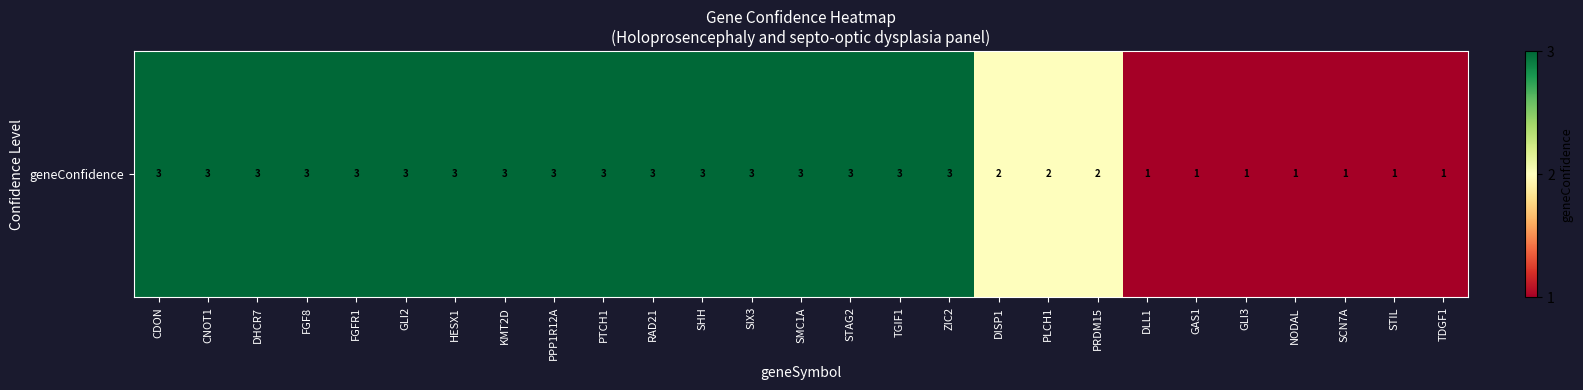

How many series are shown in this chart?

1